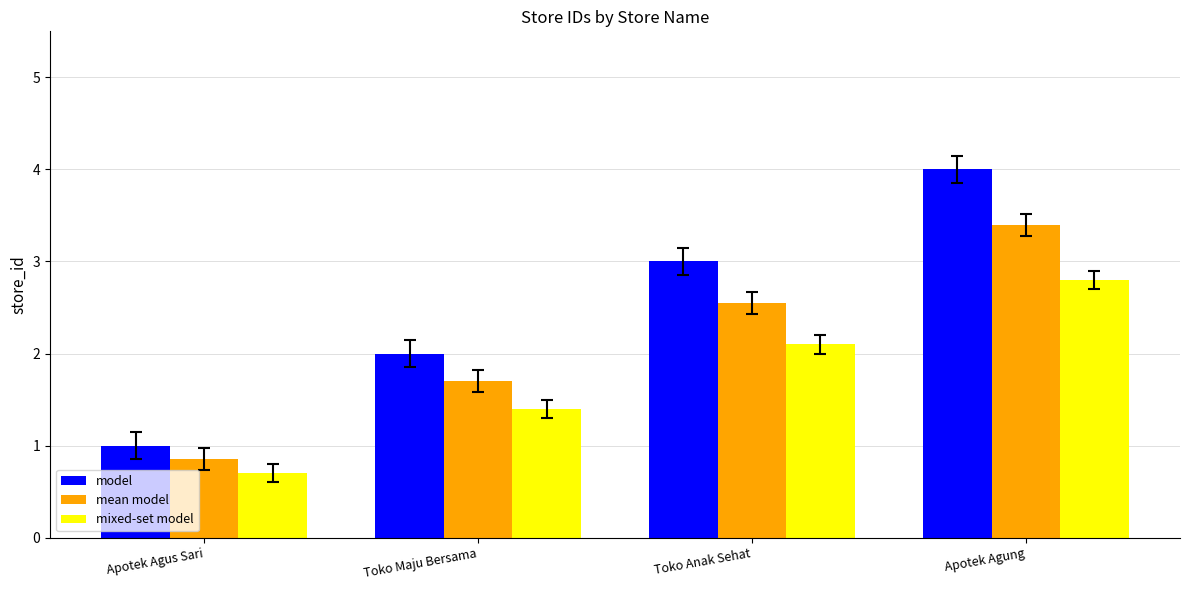

Which category has the lowest value in the mean model series?

Apotek Agus Sari